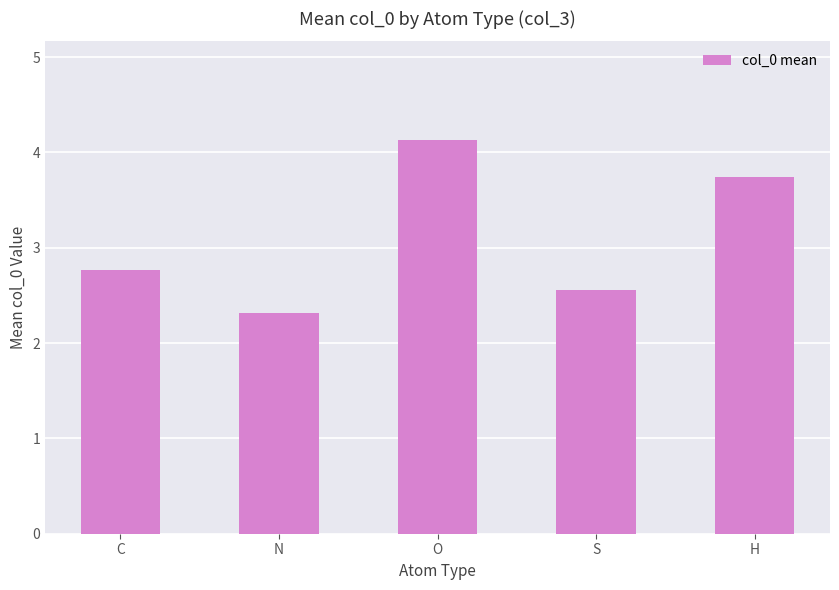

Reading left to right, what are all the values shown in this chart?

2.8	2.3	4.1	2.6	3.7